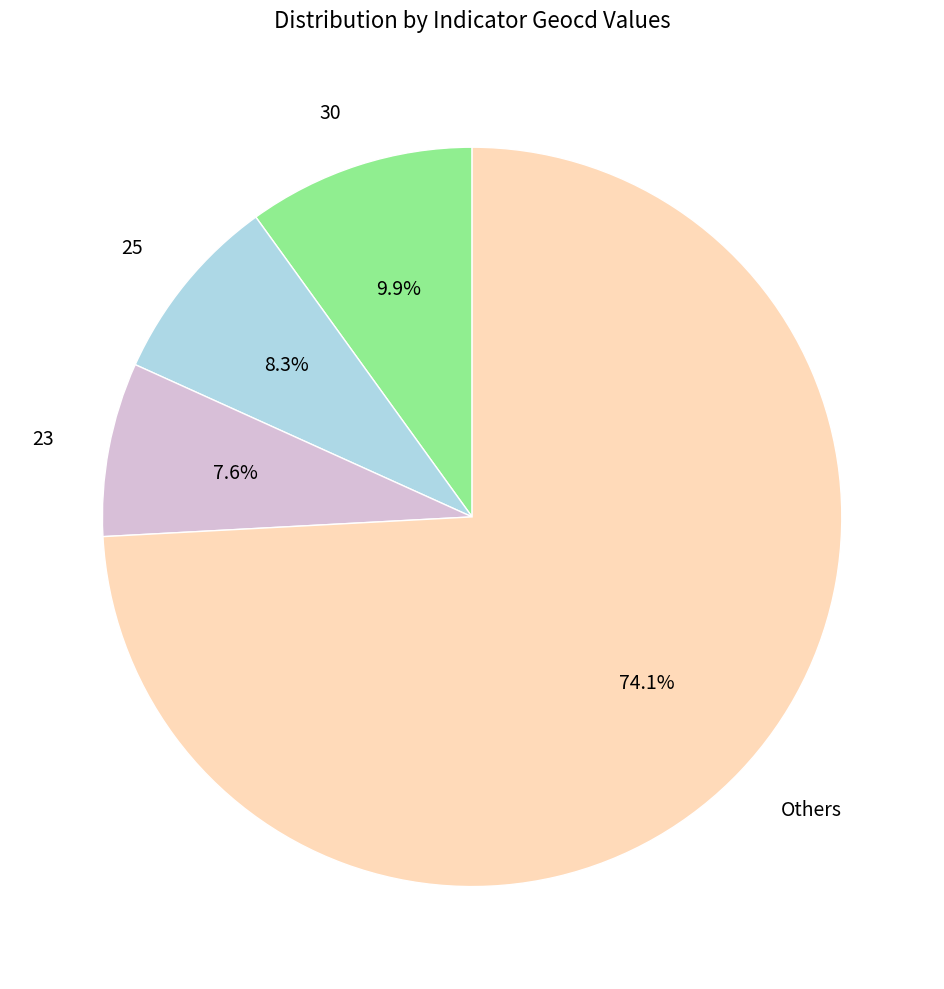

Is there a majority slice in this chart?

Yes